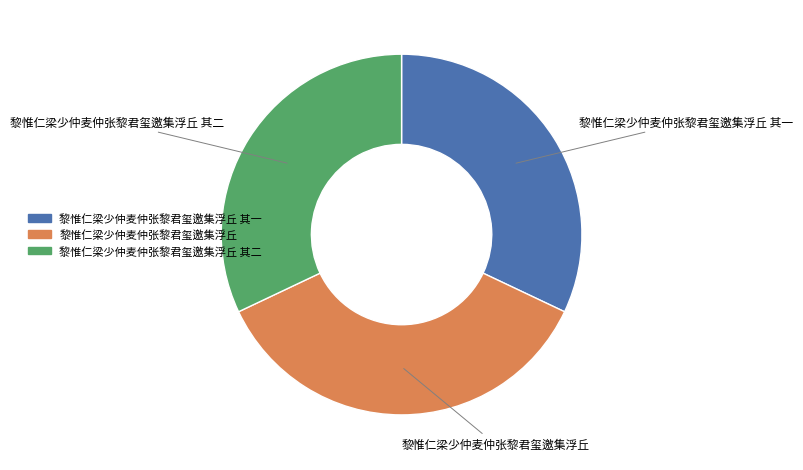

Is there a majority slice in this chart?

No